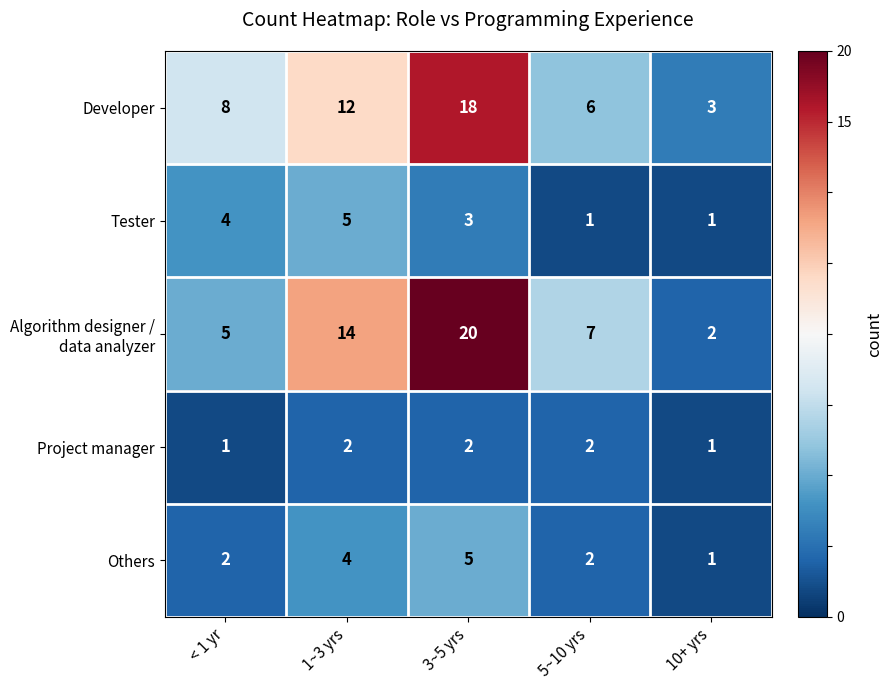

What is the difference between the maximum and minimum values in the Tester series?

4